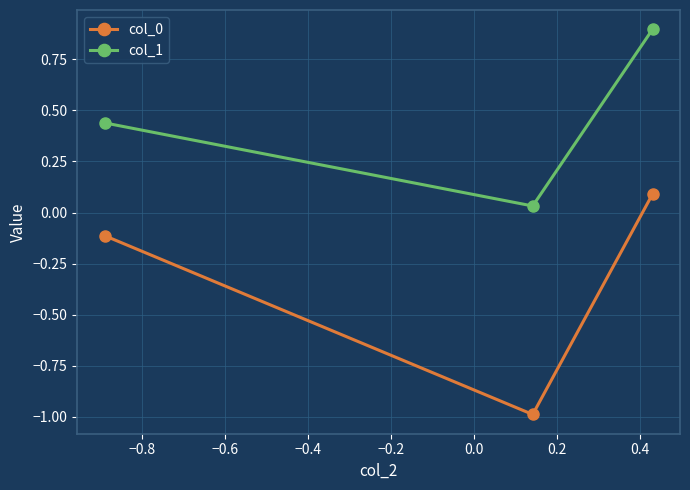

Which series has the largest total across all categories?

col_1